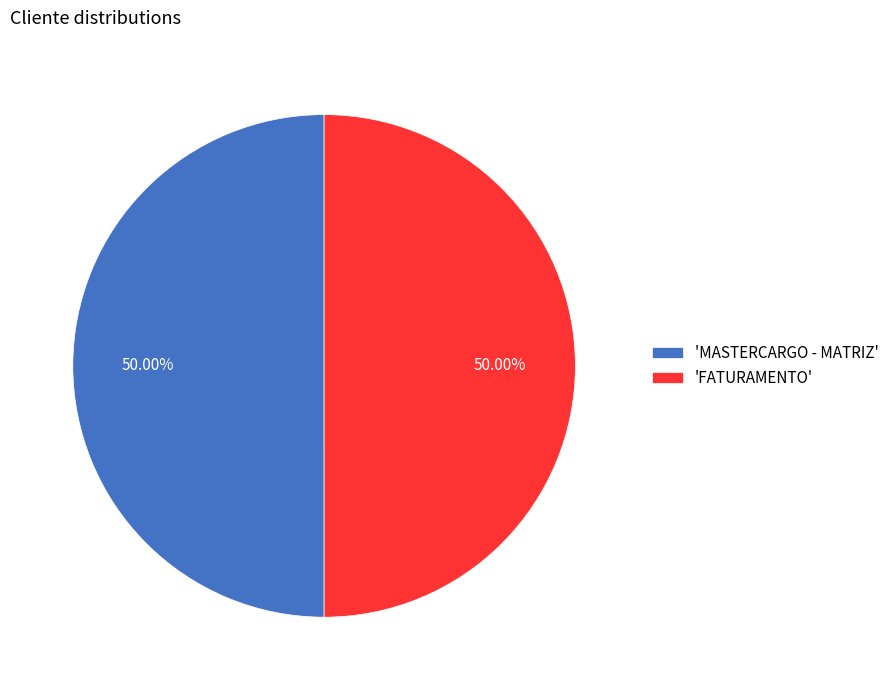

How many segments does this pie chart have?

2